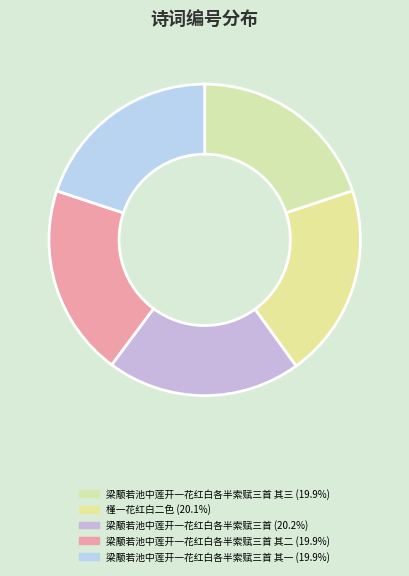

Which category has the smallest portion of the pie?

梁颙若池中莲开一花红白各半索赋三首 其一